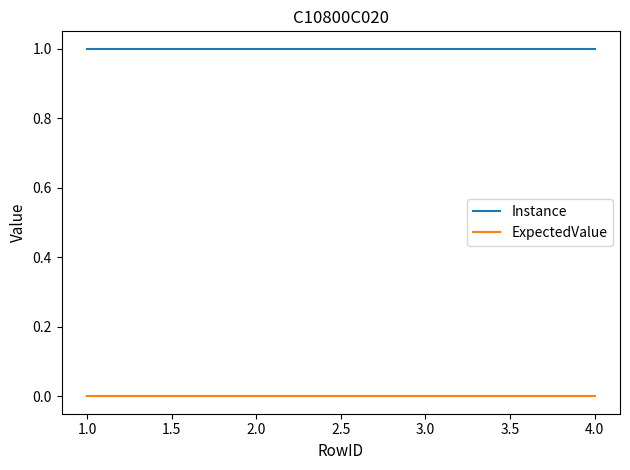

What are all the series names shown in the legend?

Instance, ExpectedValue